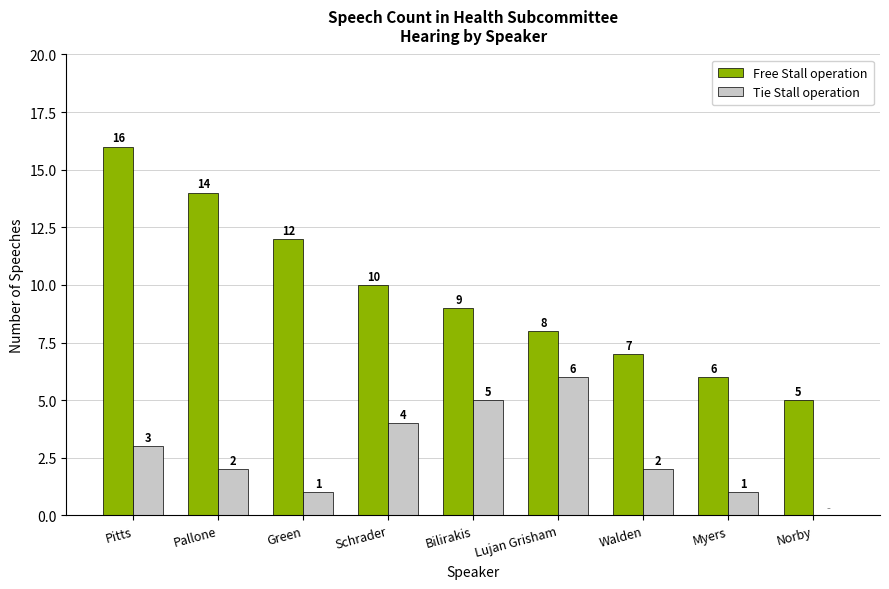

At which category is the sum across all series the highest?

Pitts